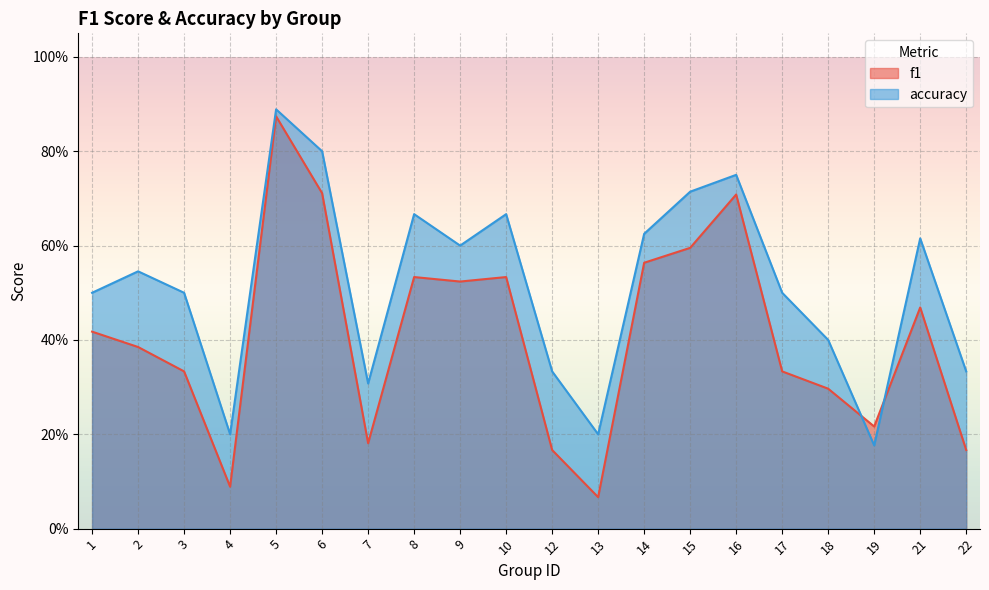

Where is the first local maximum for f1?

5